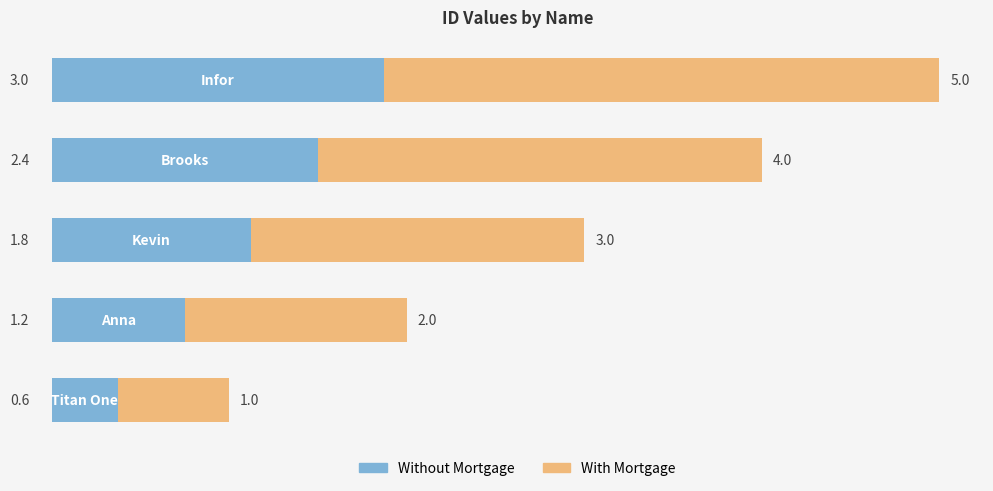

What is the lowest value of the Without Mortgage series?

0.6